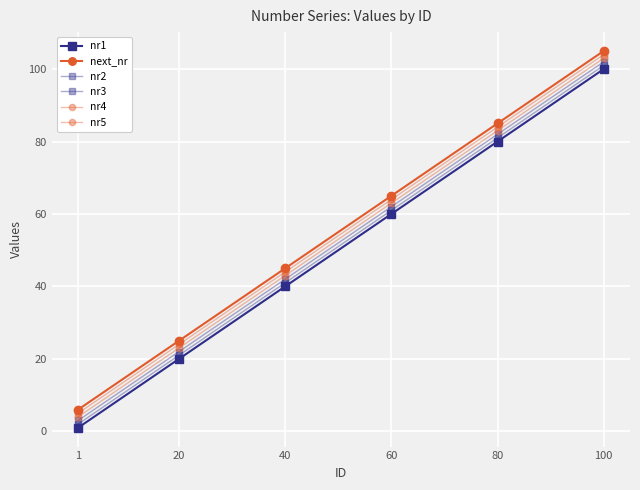

Which series has the largest range (max minus min)?

nr1